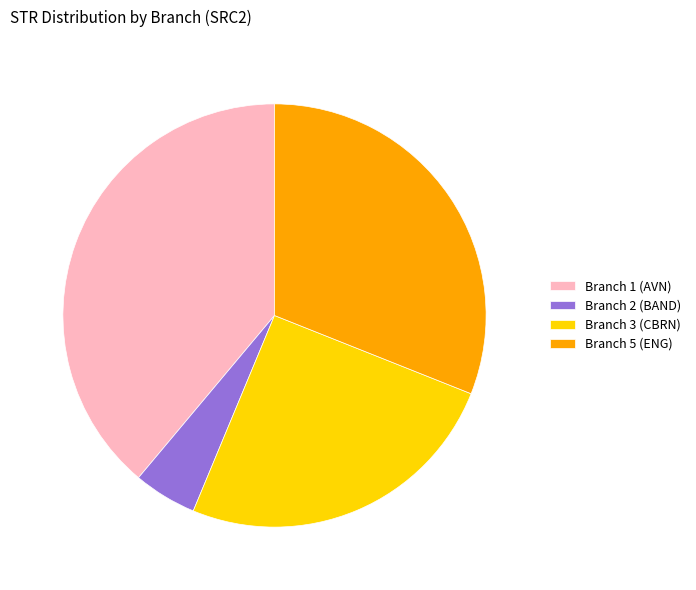

Approximately how many times larger is the value at Branch 3 (CBRN) compared to Branch 2 (BAND)?

5.2